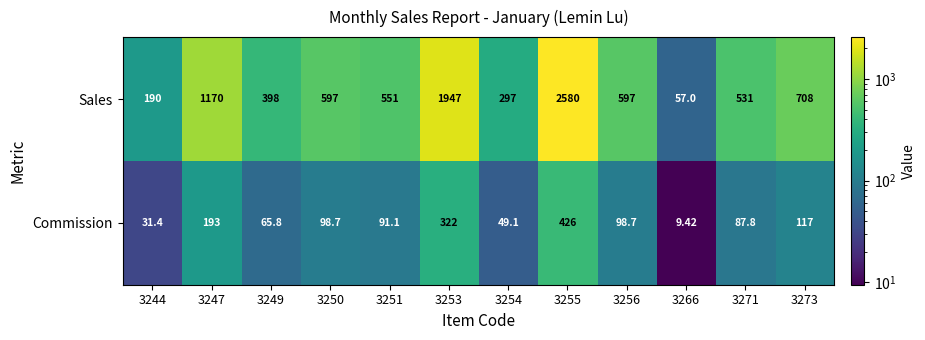

At how many categories does at least one series exceed 342?

9